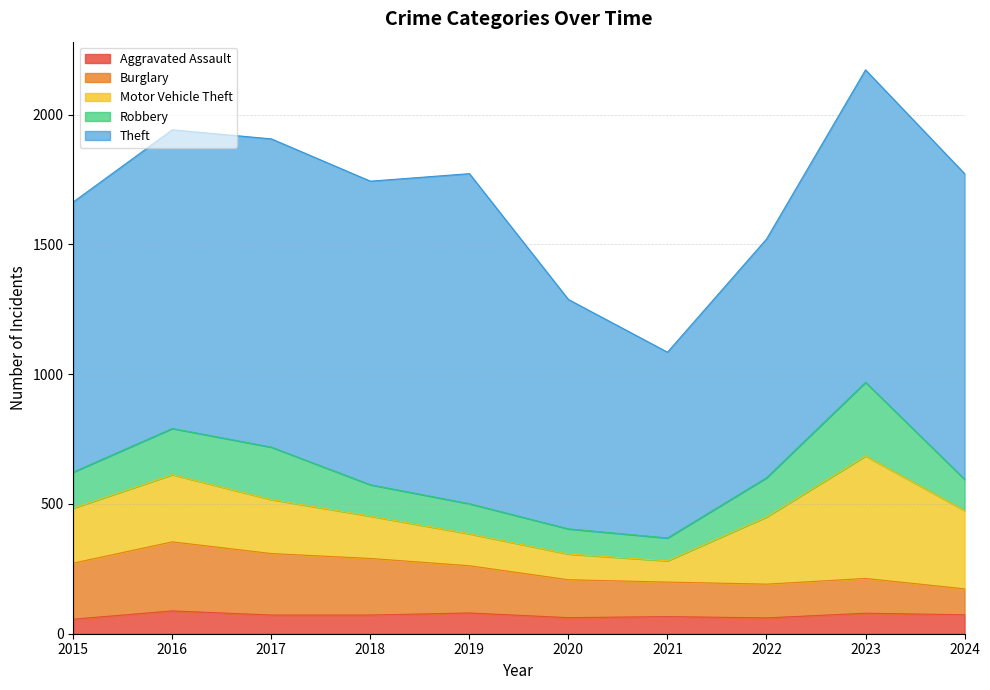

Read the Robbery value at 2015, to the nearest 5.

140